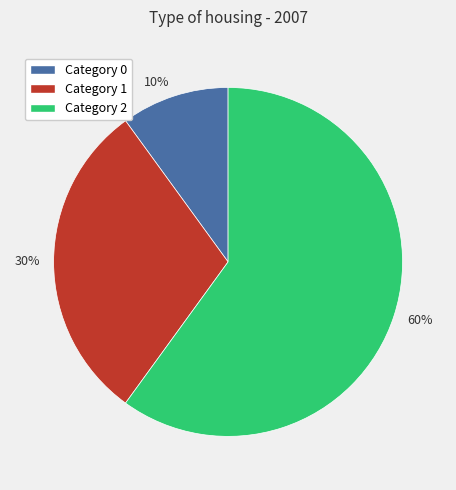

Rank the categories by value from highest to lowest.

60%, 30%, 10%